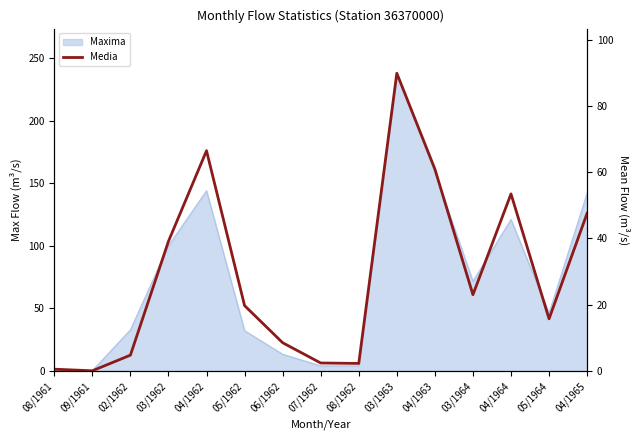

Which category has the lowest value across all series?

09/1961